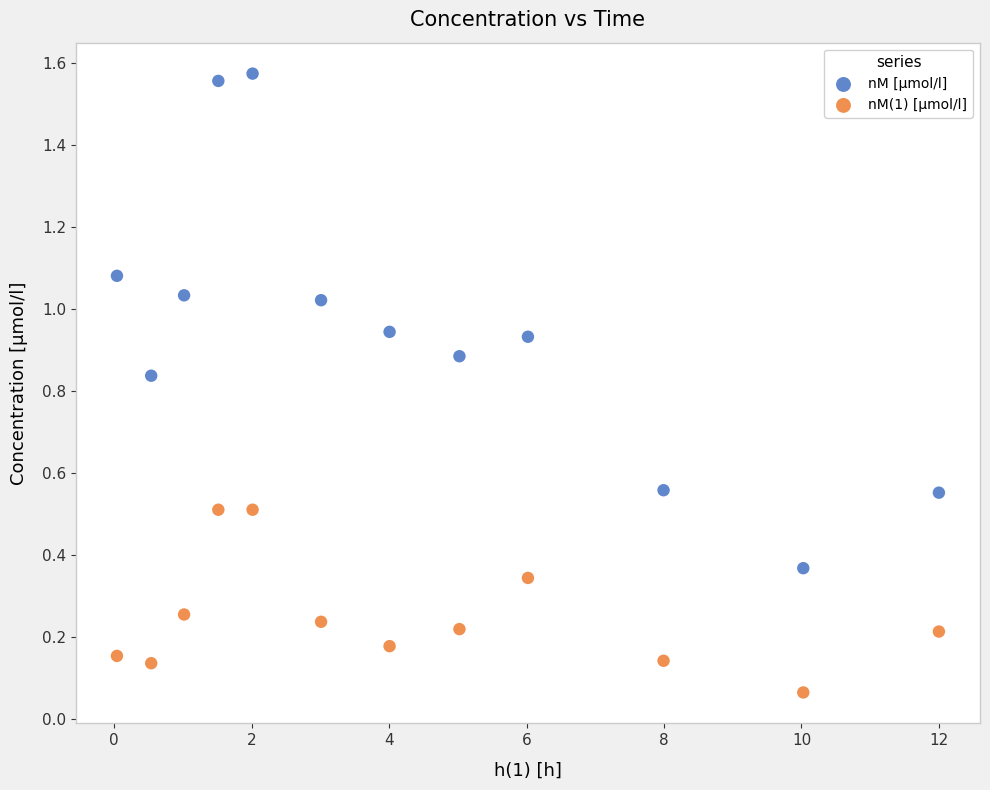

Across all data points, what is the range of X values (max minus min)?

12.0